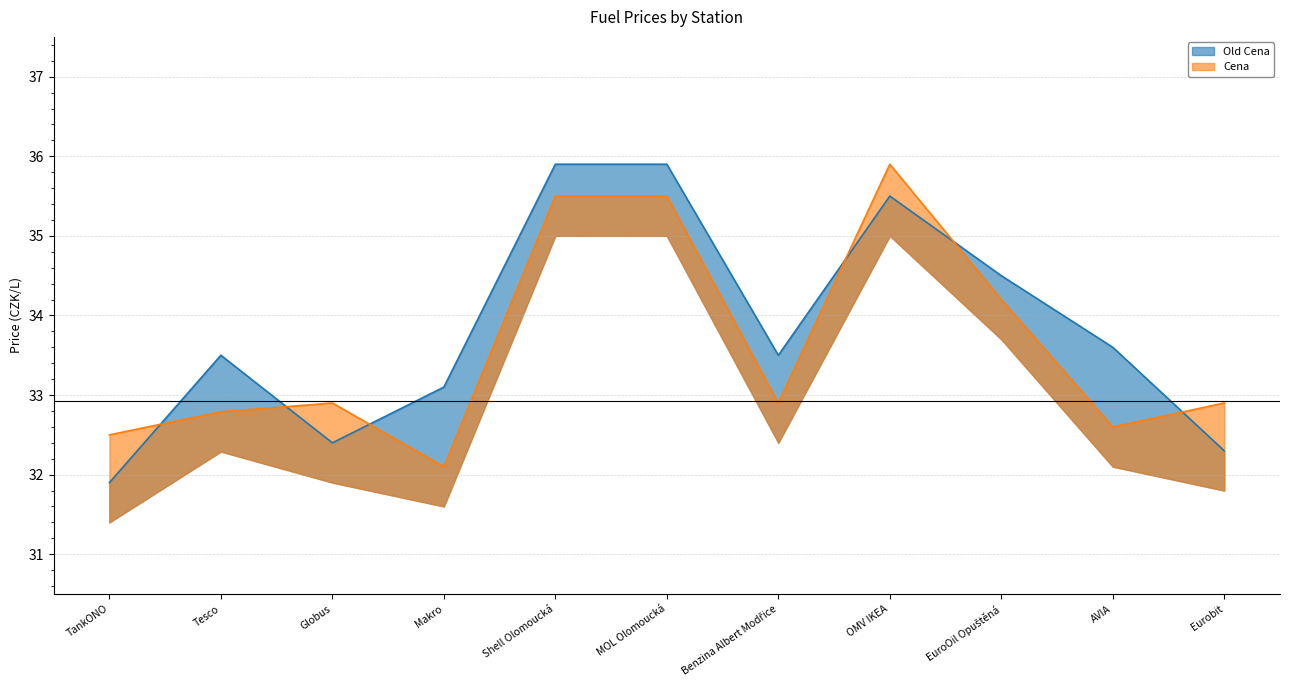

What is the difference between the Cena values at EuroOil Opuštěná and TankONO?

1.7